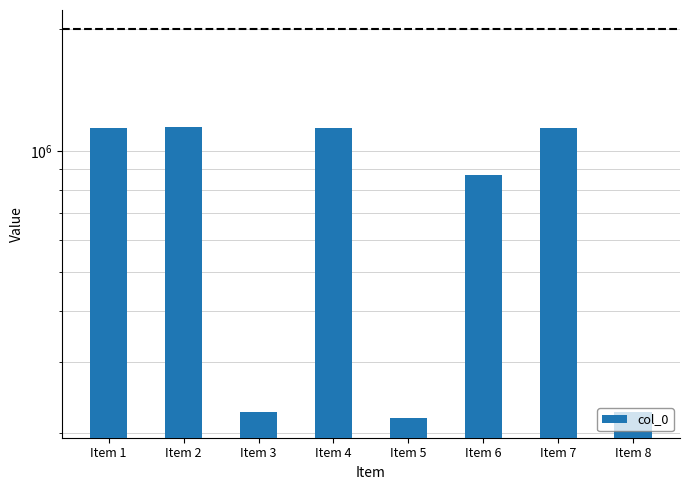

Is it true that the value at Item 3 is 356166?

False